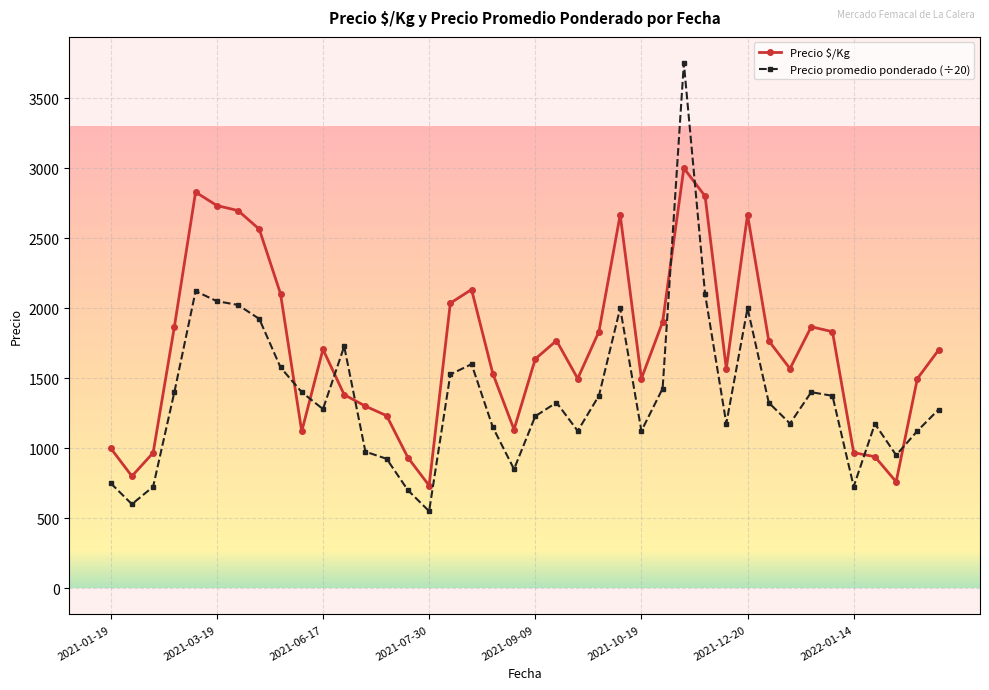

True or false: Precio $/Kg and Precio promedio ponderado (÷20) intersect in this chart.

True